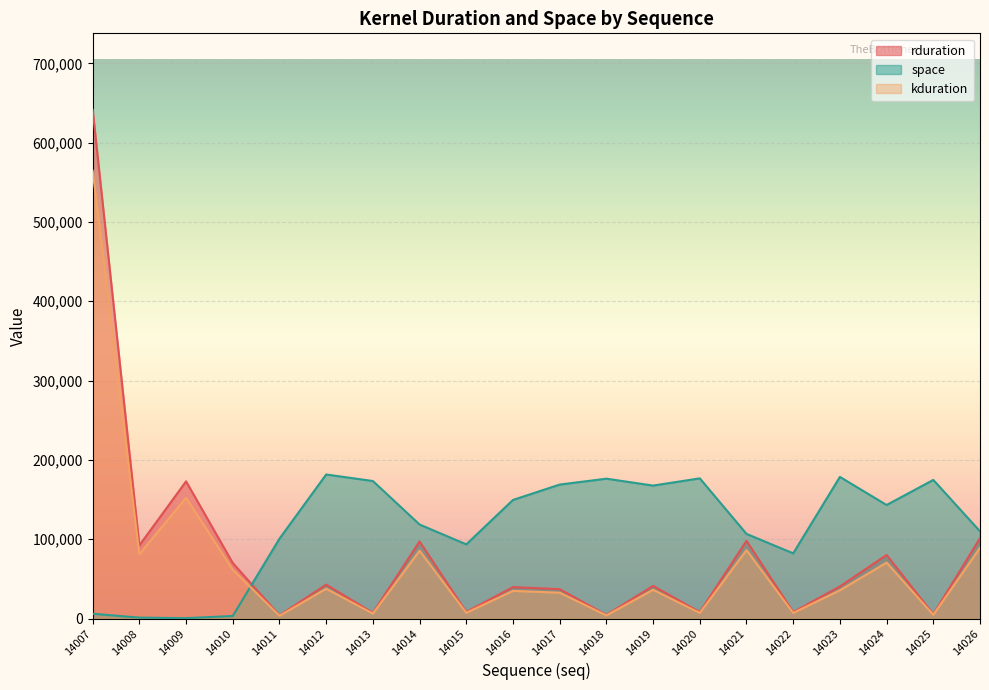

What is the sum of the space values at 14018 and 14026?

286239.0